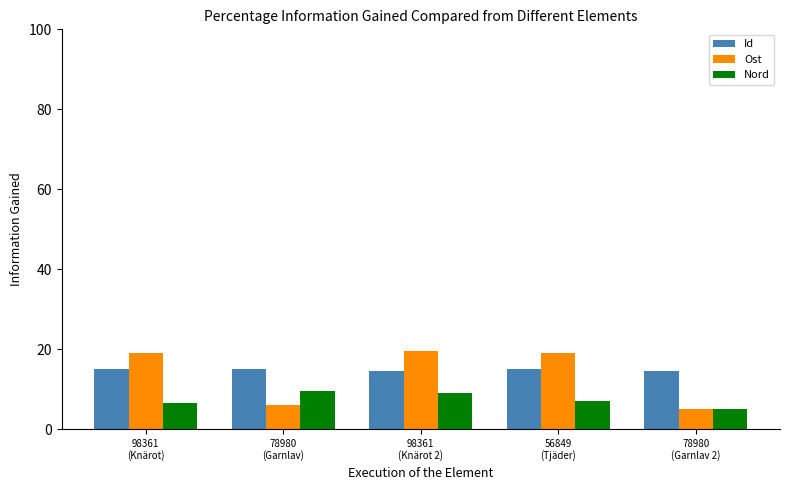

Rank the series by their maximum value, from lowest to highest.

Nord, Id, Ost